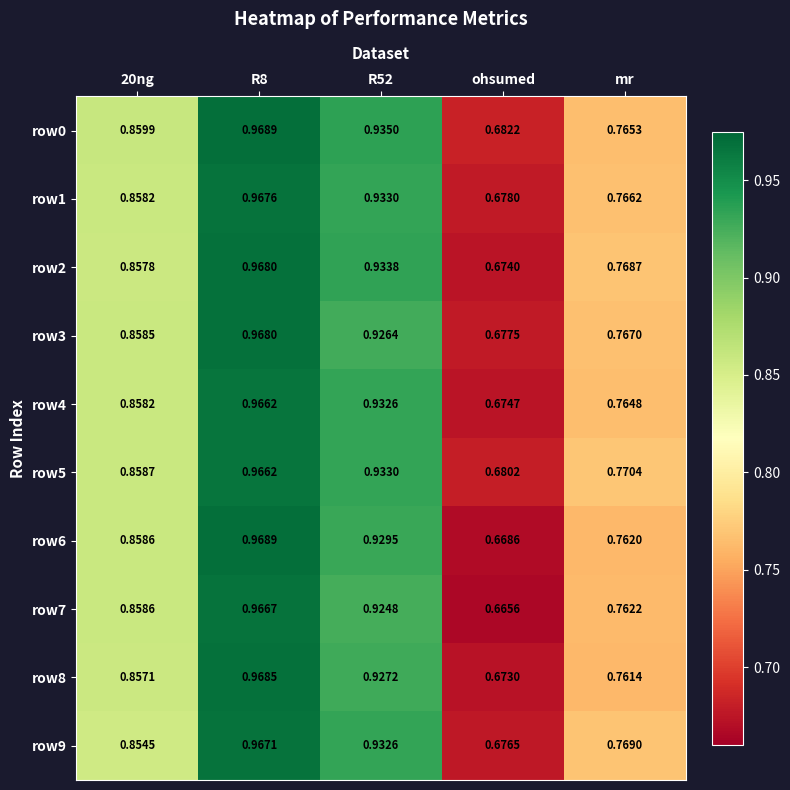

At which label is row4 closest to 0?

ohsumed